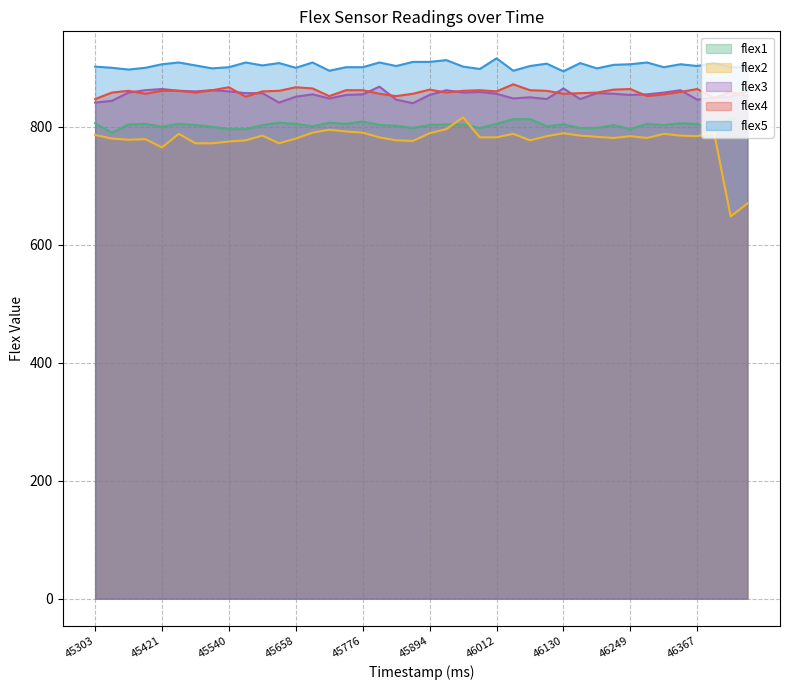

What is the sum of the flex5 values at 45776 and 45510?

1800